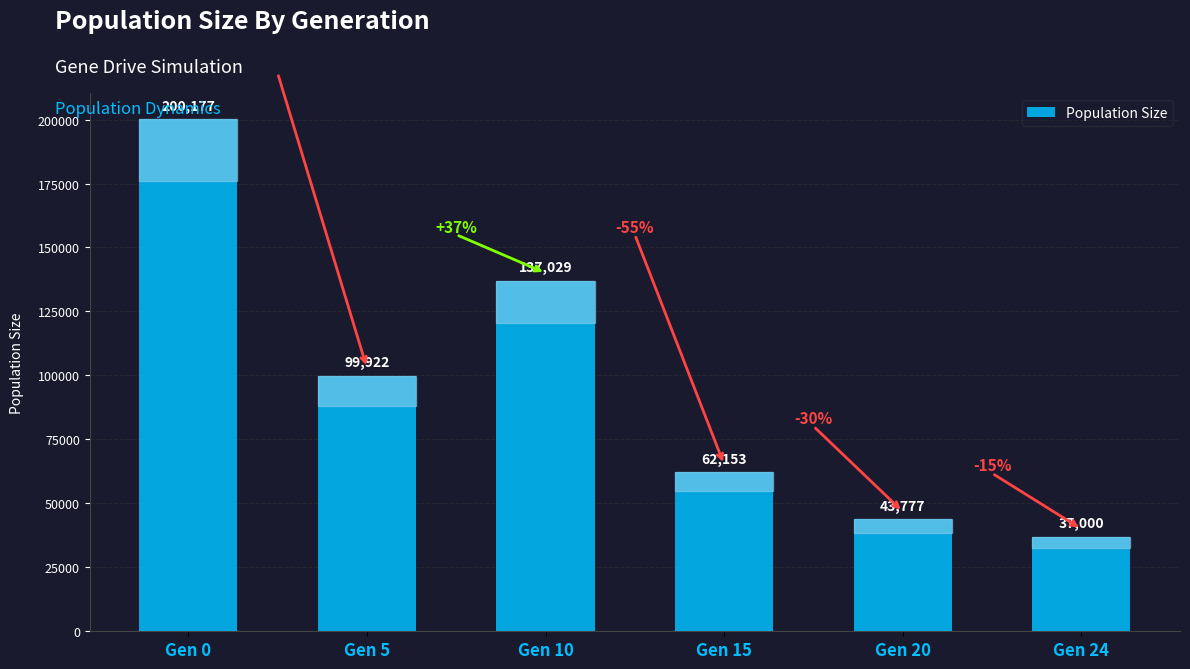

The value at Gen 15 is 87817. True or false?

False